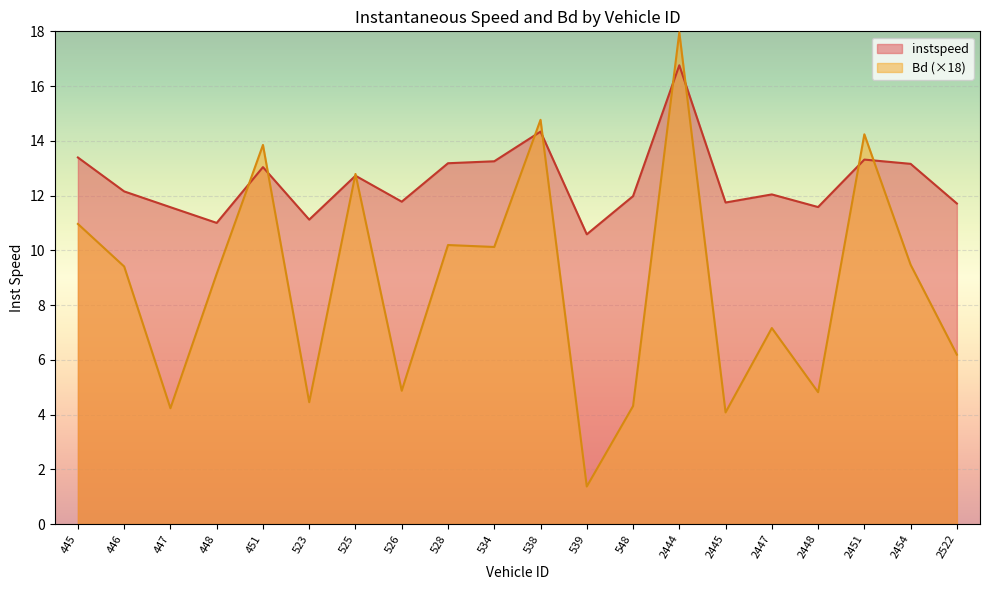

What is the value of the Bd point at the 4th from the left?

9.1